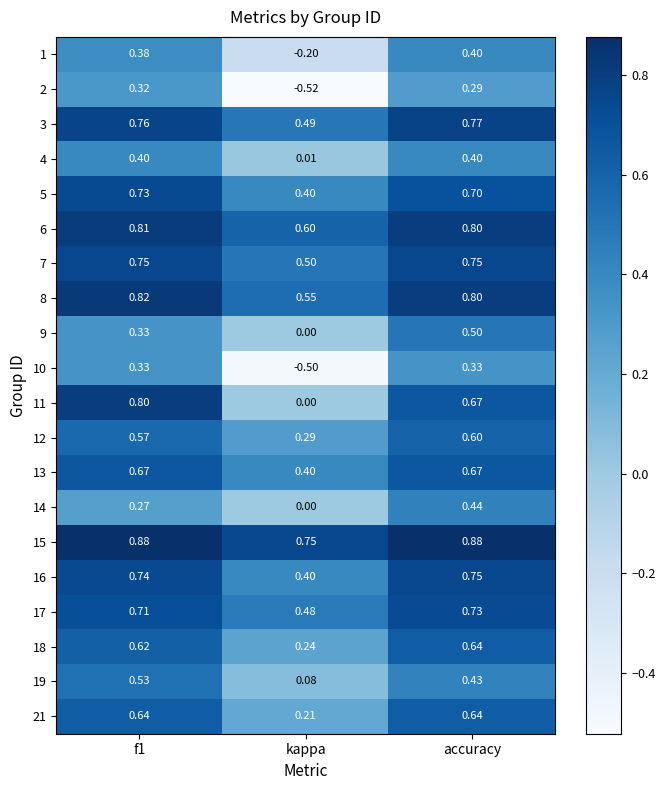

Is the value of 8 at accuracy greater than the value of 10 at f1?

Yes